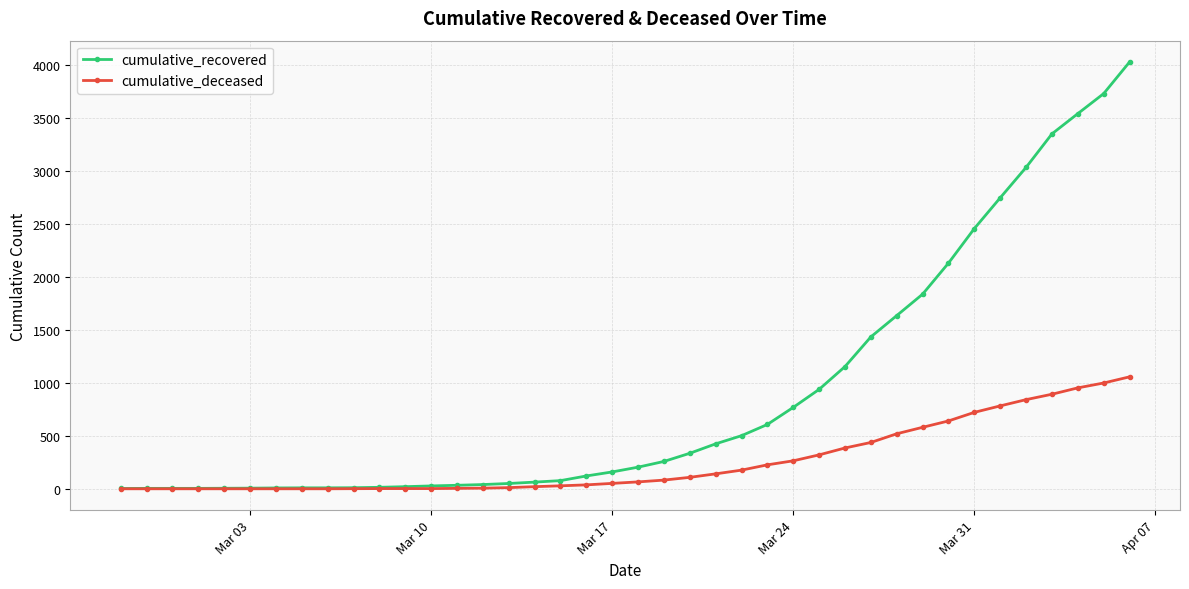

Rank the series by their maximum value, from highest to lowest.

cumulative_recovered, cumulative_deceased